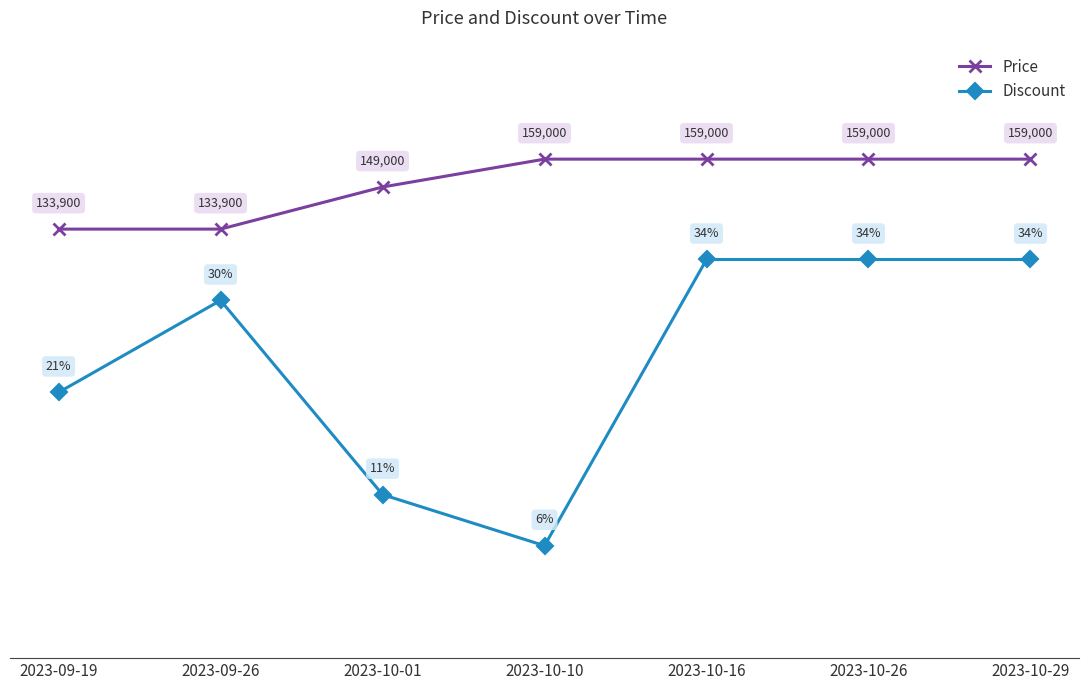

What is the difference between the maximum and second lowest values in the Price series?

25100